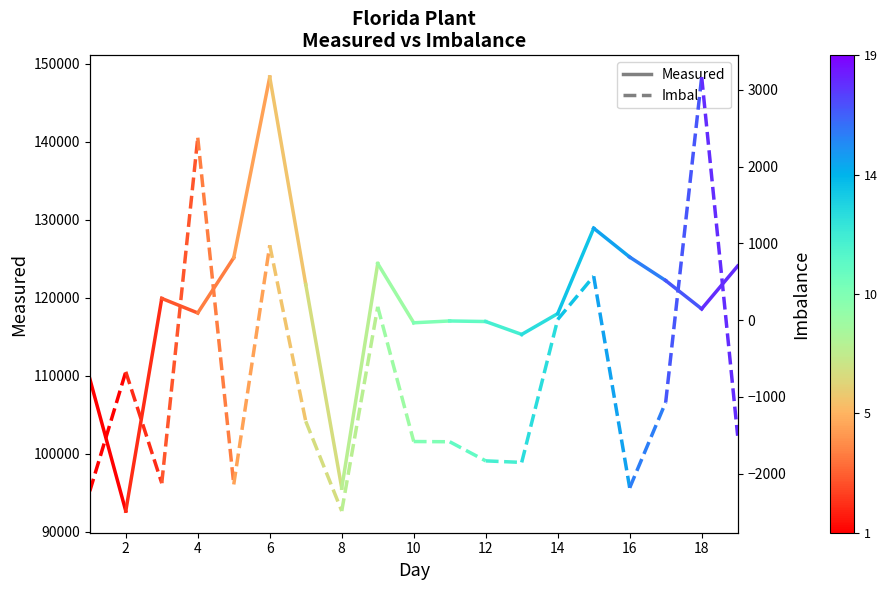

Is it true that Imbal equals -3762 at 0?

False